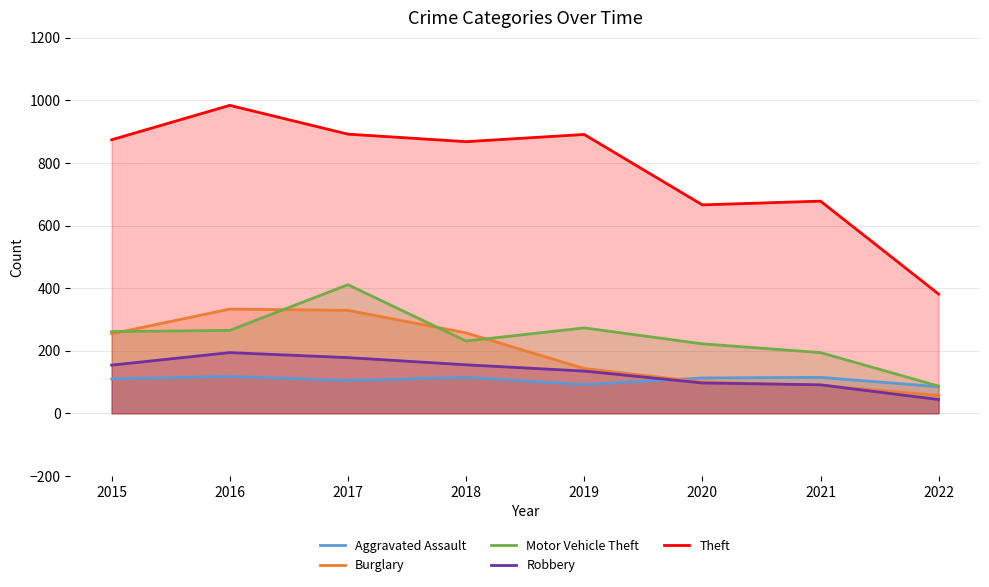

Which category has the highest value in the Motor Vehicle Theft series?

2017